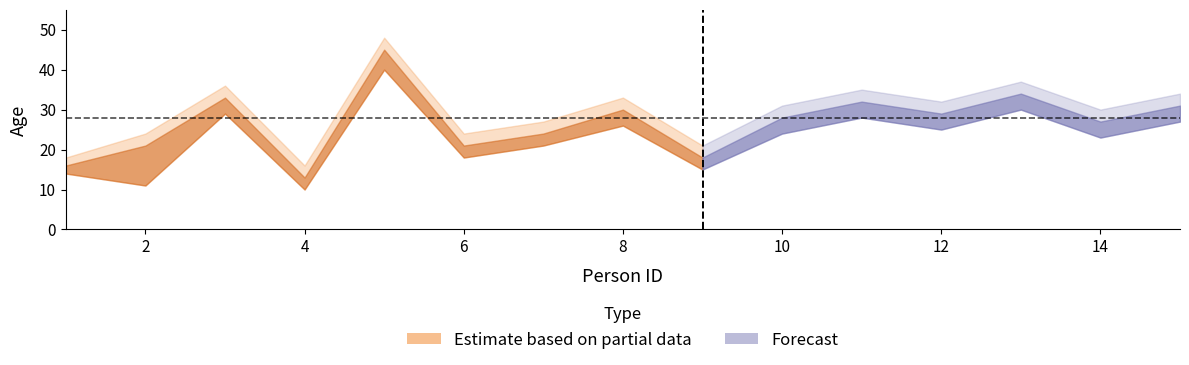

Is this an area chart (filled region under the line)?

No